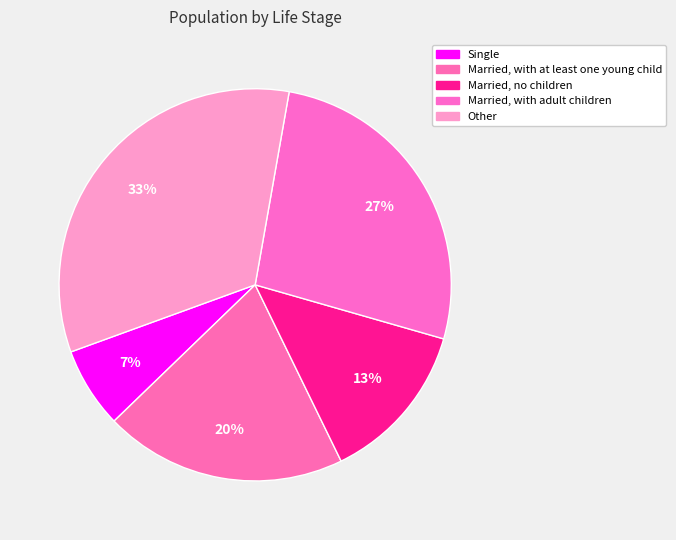

How many segments does this pie chart have?

5